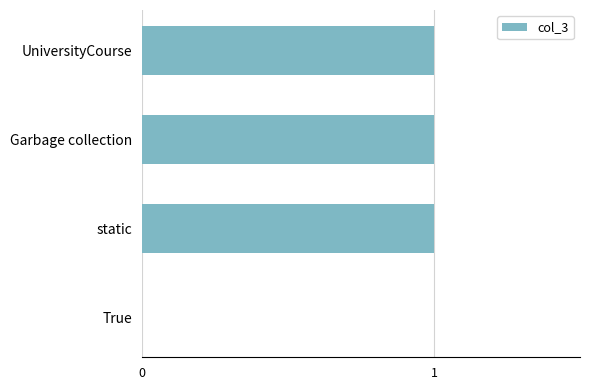

Approximately how many times larger is the value at Garbage collection compared to static?

1.0